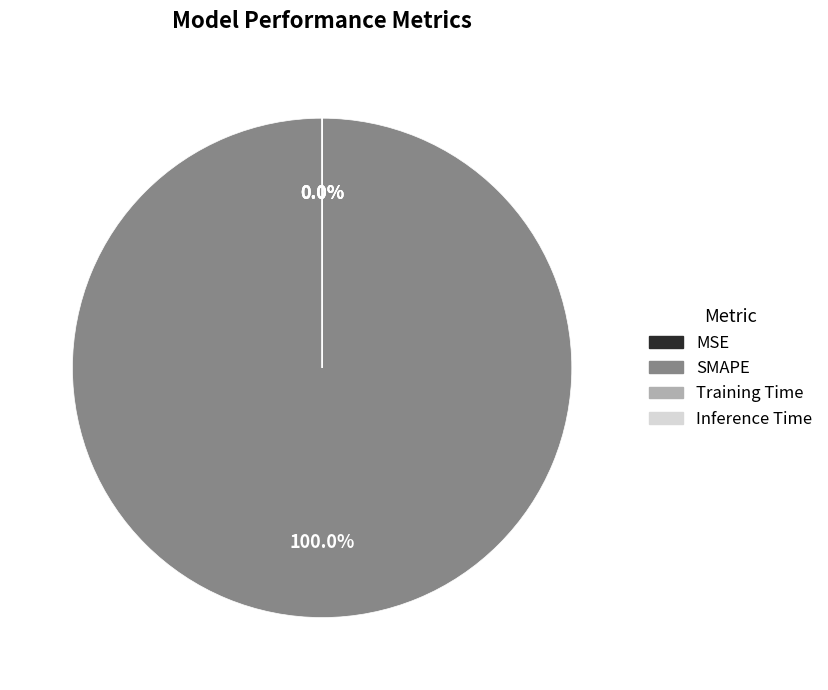

Which category accounts for the majority?

SMAPE